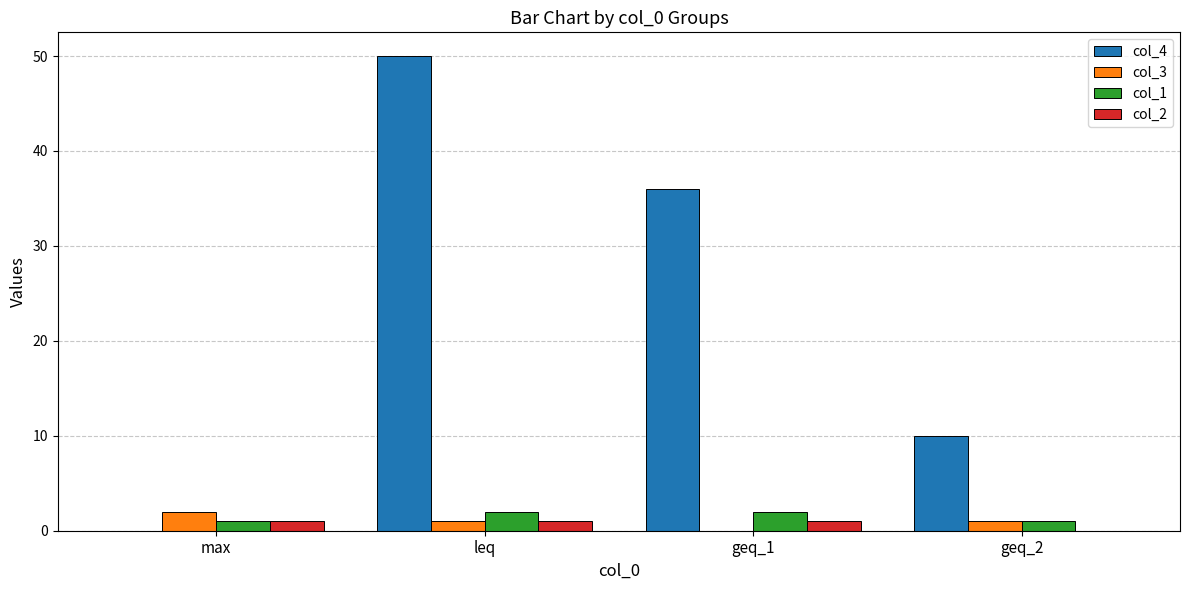

Which series has the largest total across all categories?

col_4